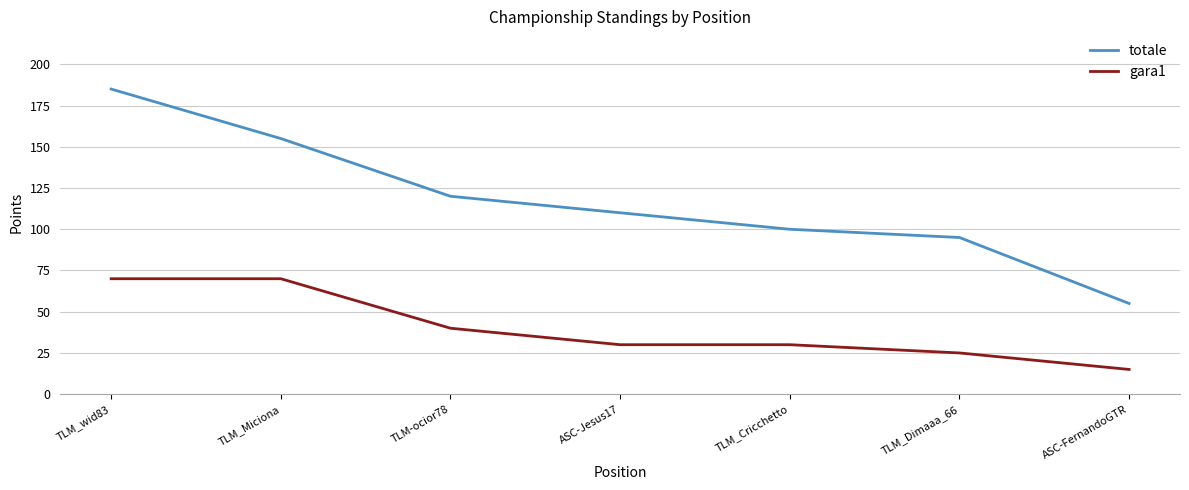

Reading left to right, transcribe all the data shown in this chart.

totale: TLM_wid83=185	TLM_Miciona=155	TLM-ocior78=120	ASC-Jesus17=110	TLM_Cricchetto=100	TLM_Dimaaa_66=95	ASC-FernandoGTR=55
gara1: TLM_wid83=70	TLM_Miciona=70	TLM-ocior78=40	ASC-Jesus17=30	TLM_Cricchetto=30	TLM_Dimaaa_66=25	ASC-FernandoGTR=15